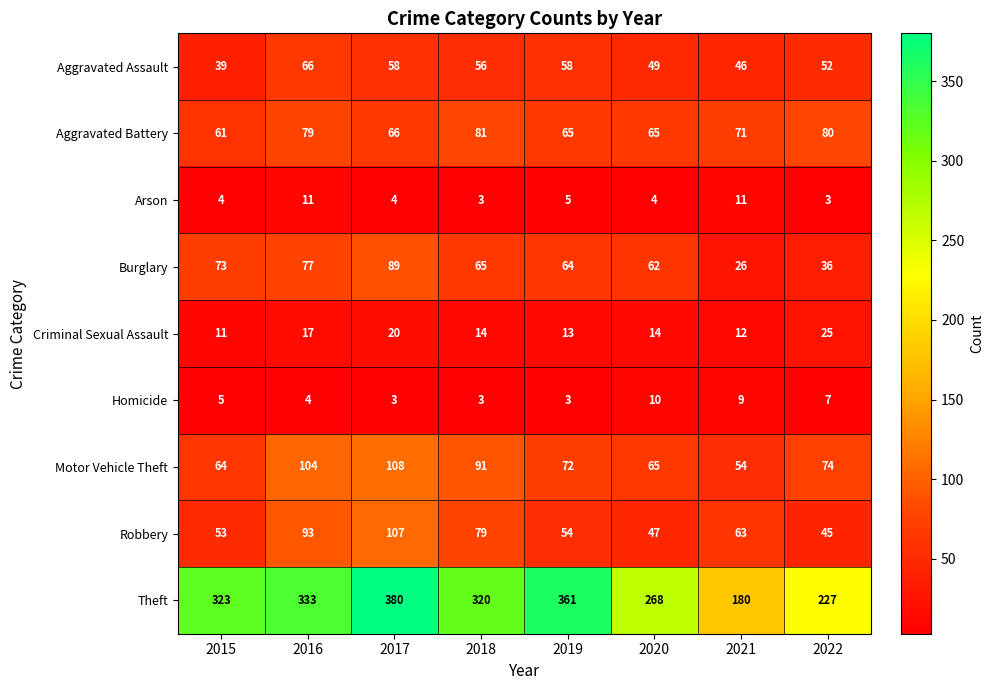

What is the sum of the Motor Vehicle Theft values at 2020 and 2021?

119